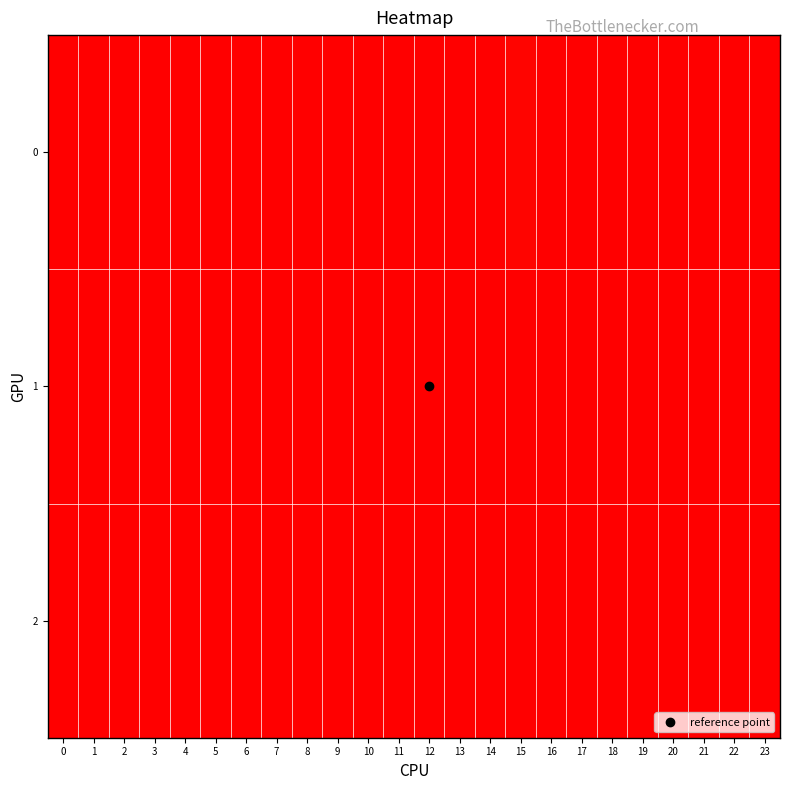

List the series in order of their peak value, lowest first.

1, 2, 0